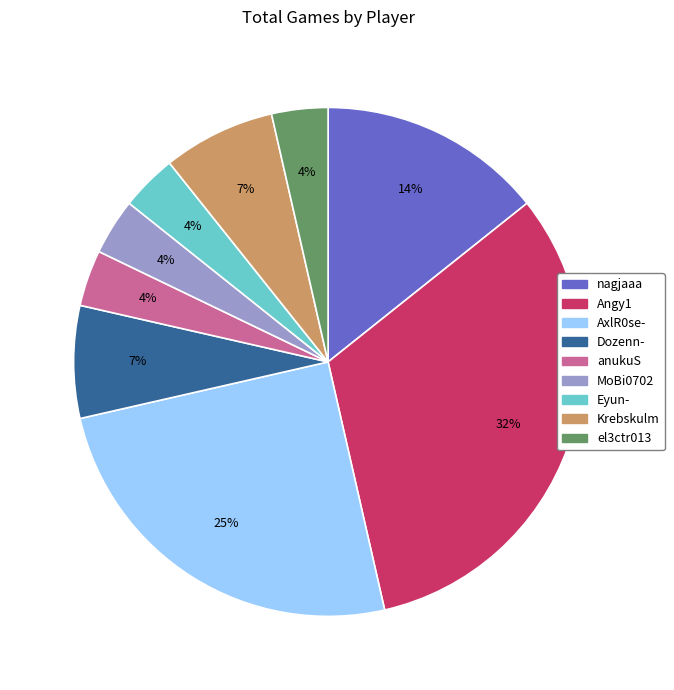

Which category has the biggest portion of the pie?

Angy1